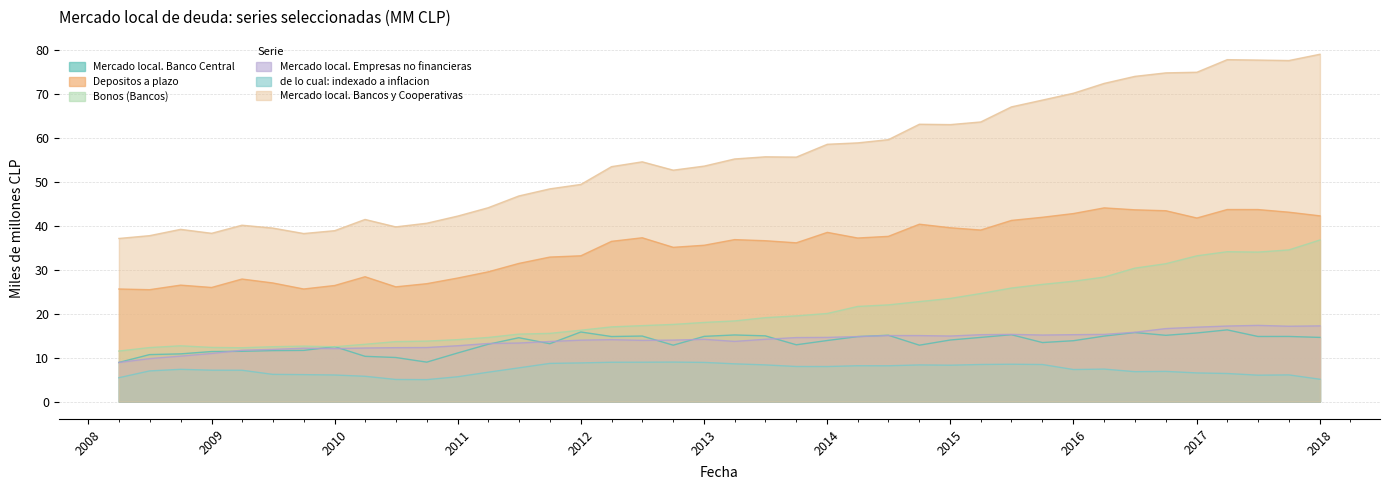

Between 2016-07 and 2009-07, which is larger?

2016-07